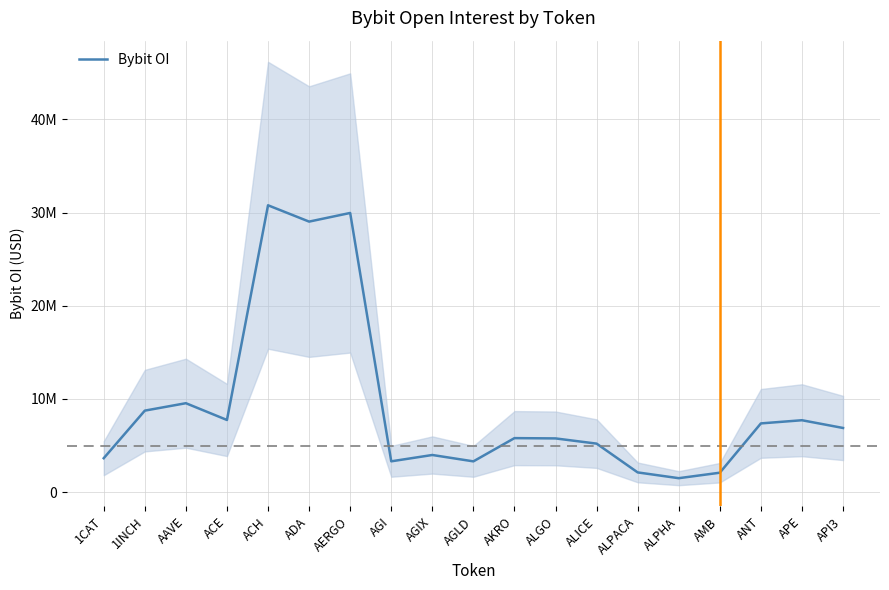

Between ALPACA and ALPHA, which is larger?

ALPACA